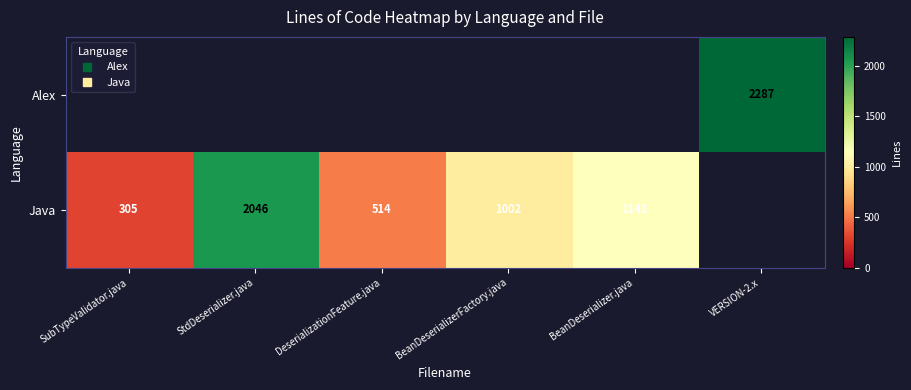

Between BeanDeserializer.java and SubTypeValidator.java, which is larger?

BeanDeserializer.java